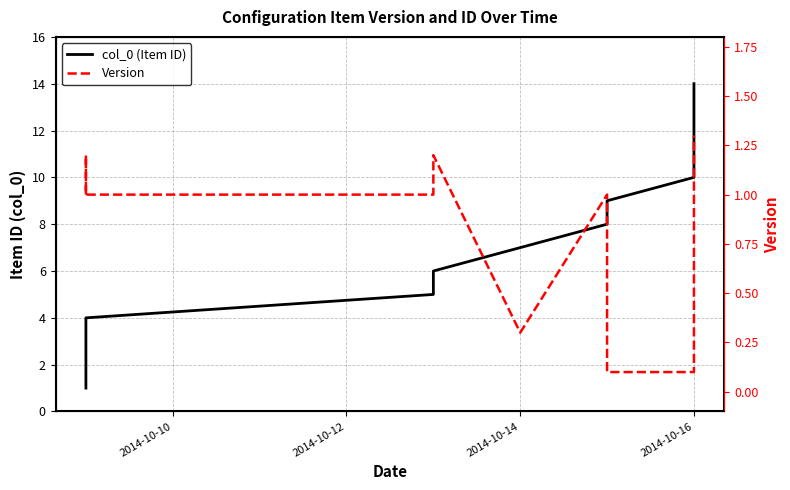

What position from the left is 11?

12